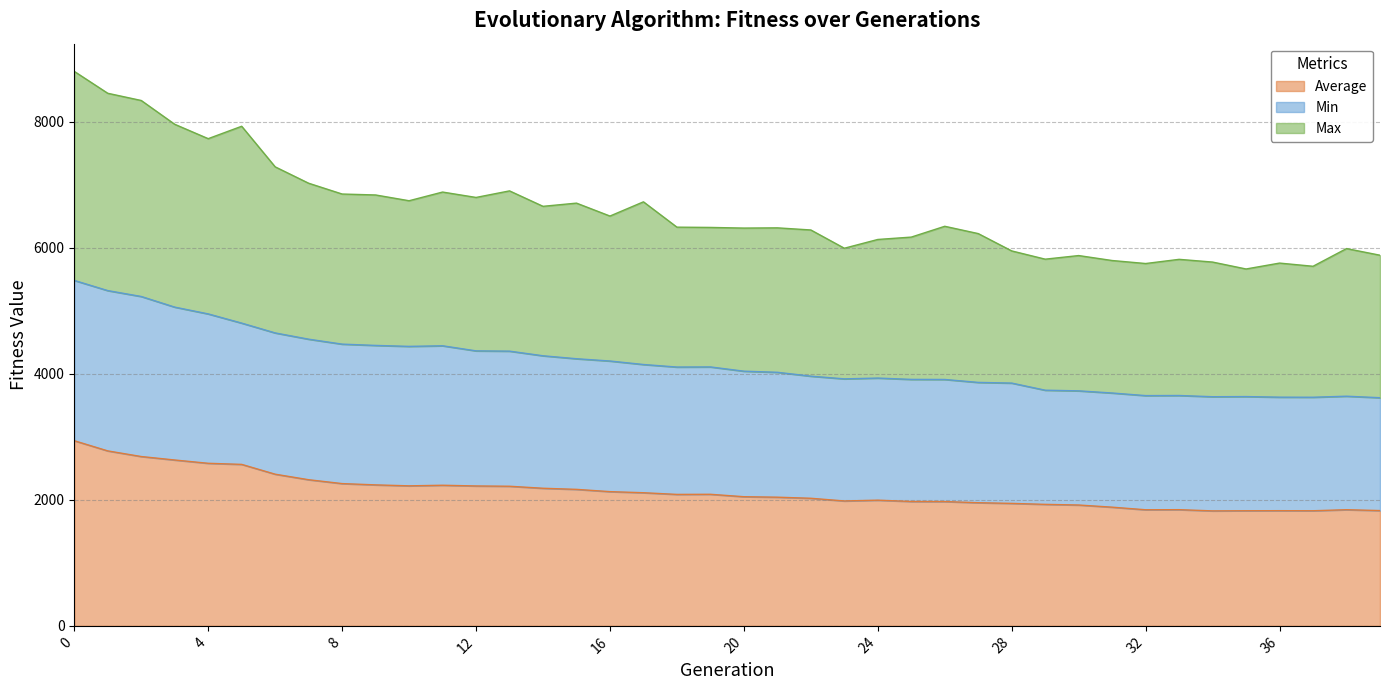

At which category does the chart reach its minimum across all series?

34